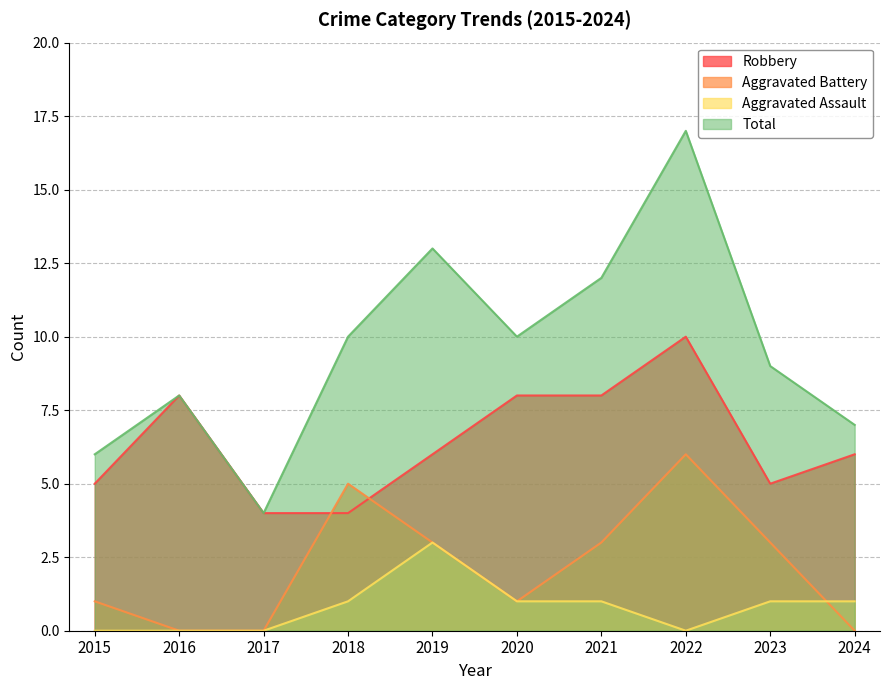

True or false: Aggravated Battery and Robbery cross at least once.

True